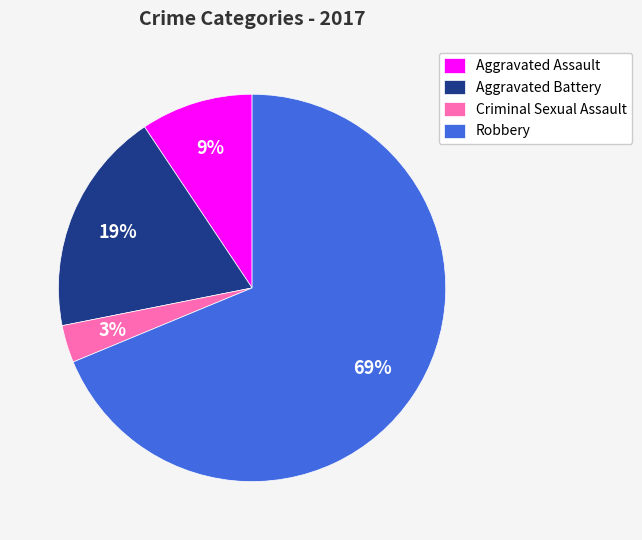

Approximately how many times larger is the value at Aggravated Battery compared to Robbery?

0.3